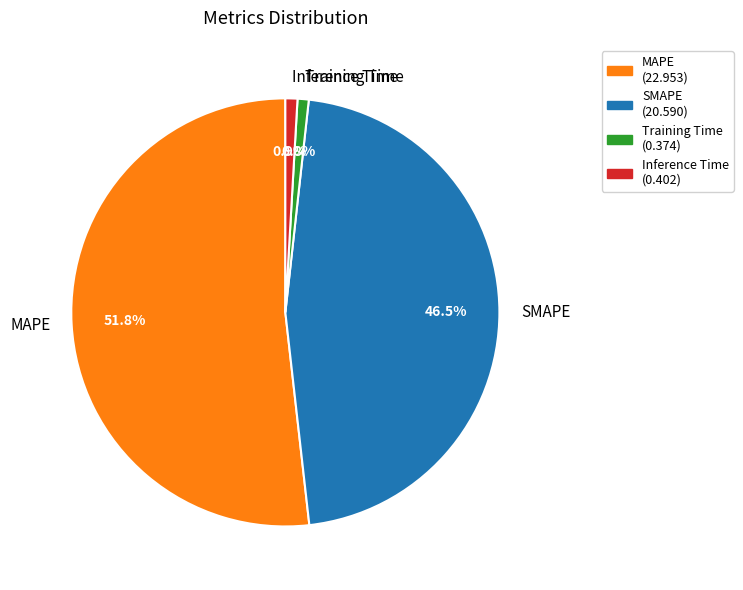

Which slice is the largest?

MAPE